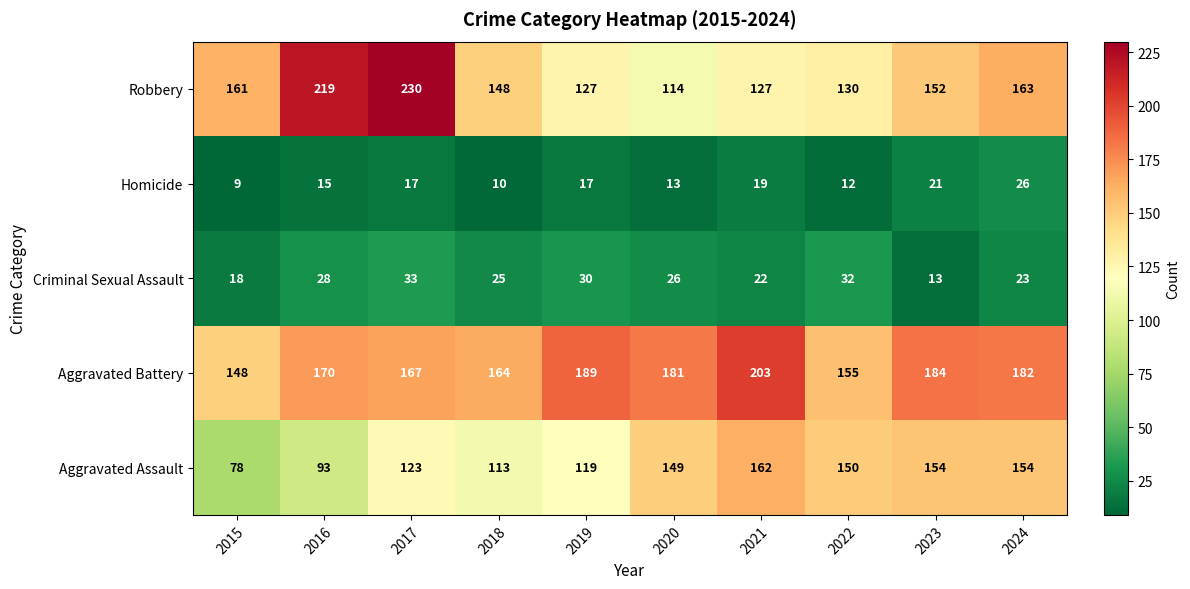

Which category has the lowest value across all series?

2015